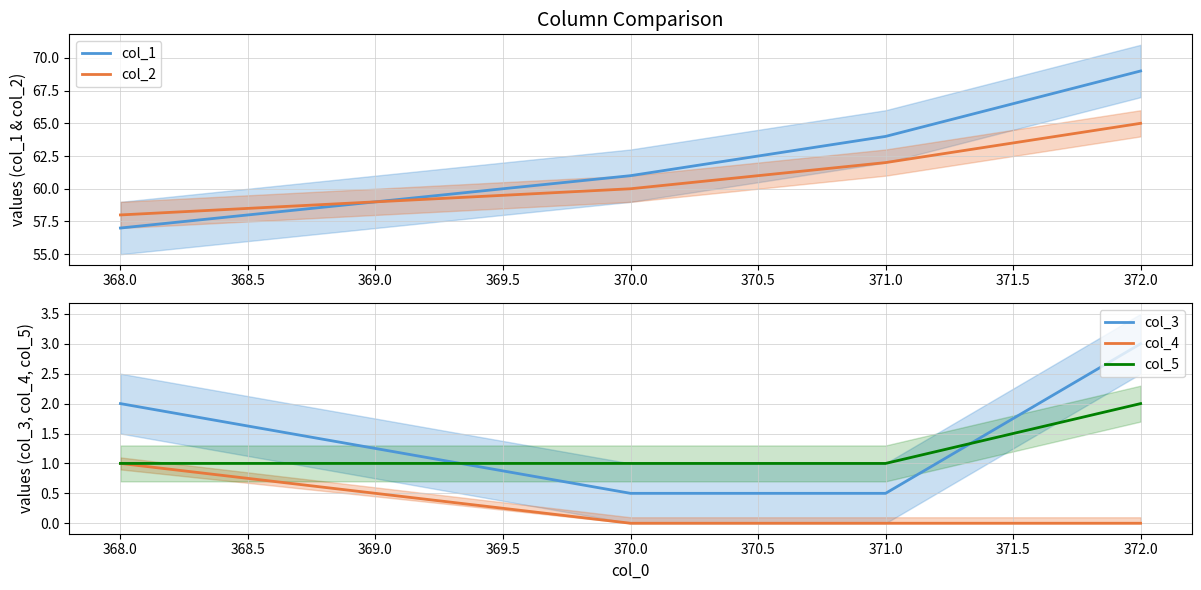

Count the number of data series in this chart.

5